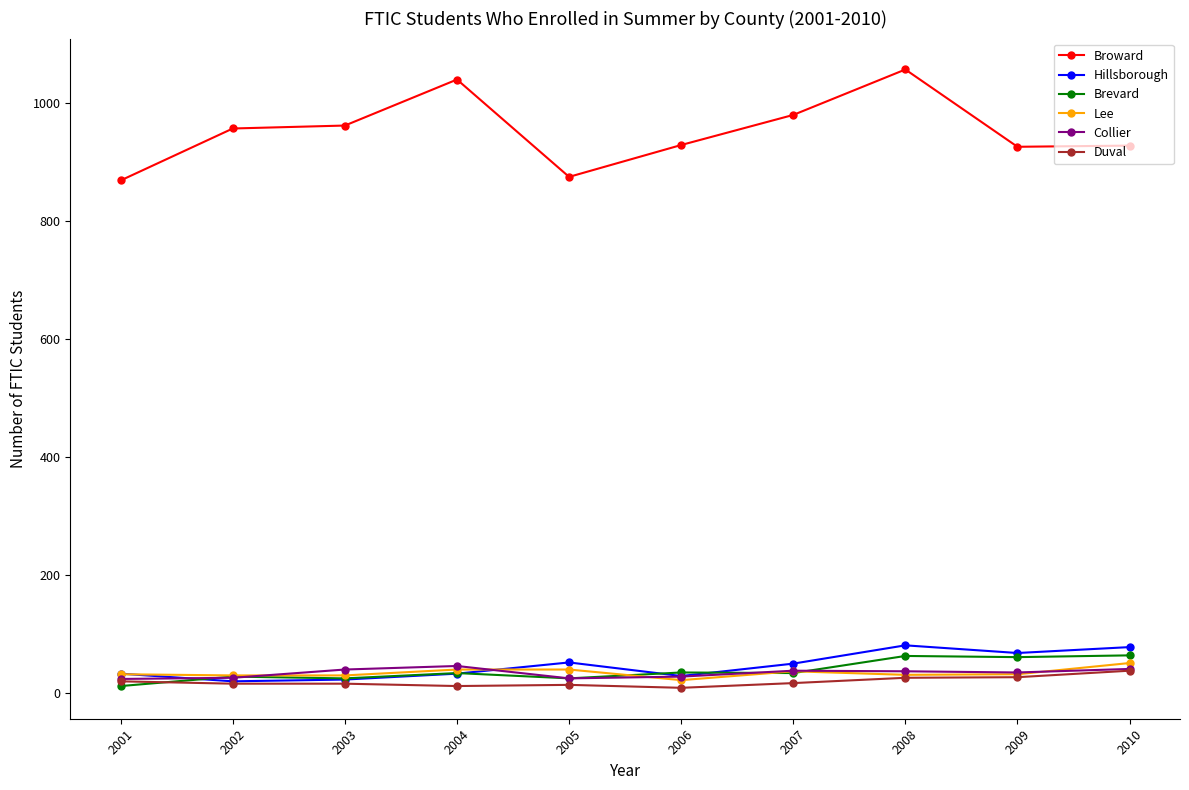

The Brevard series shows 33 at 2007. True or false?

True